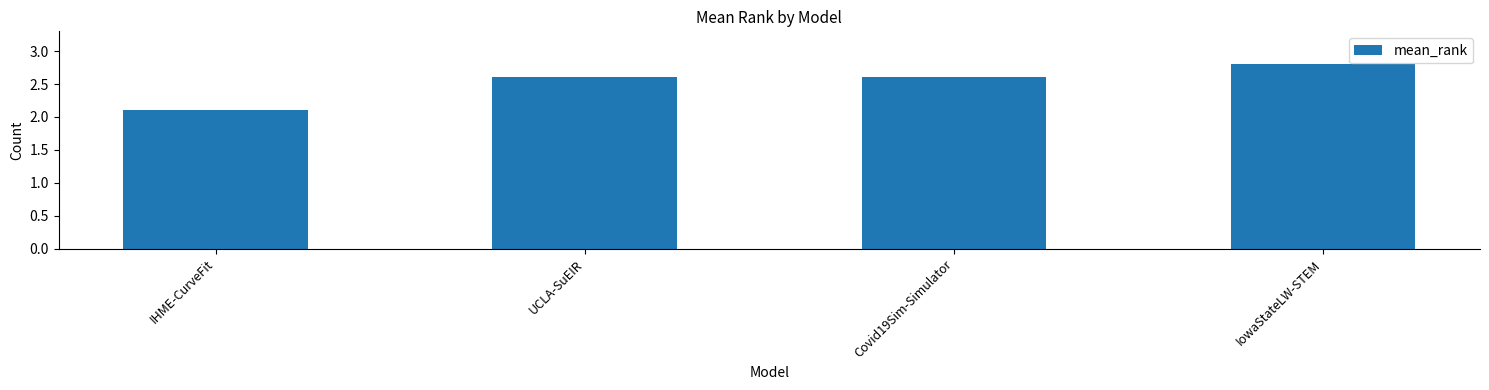

Which category has the highest value across all series?

IowaStateLW-STEM